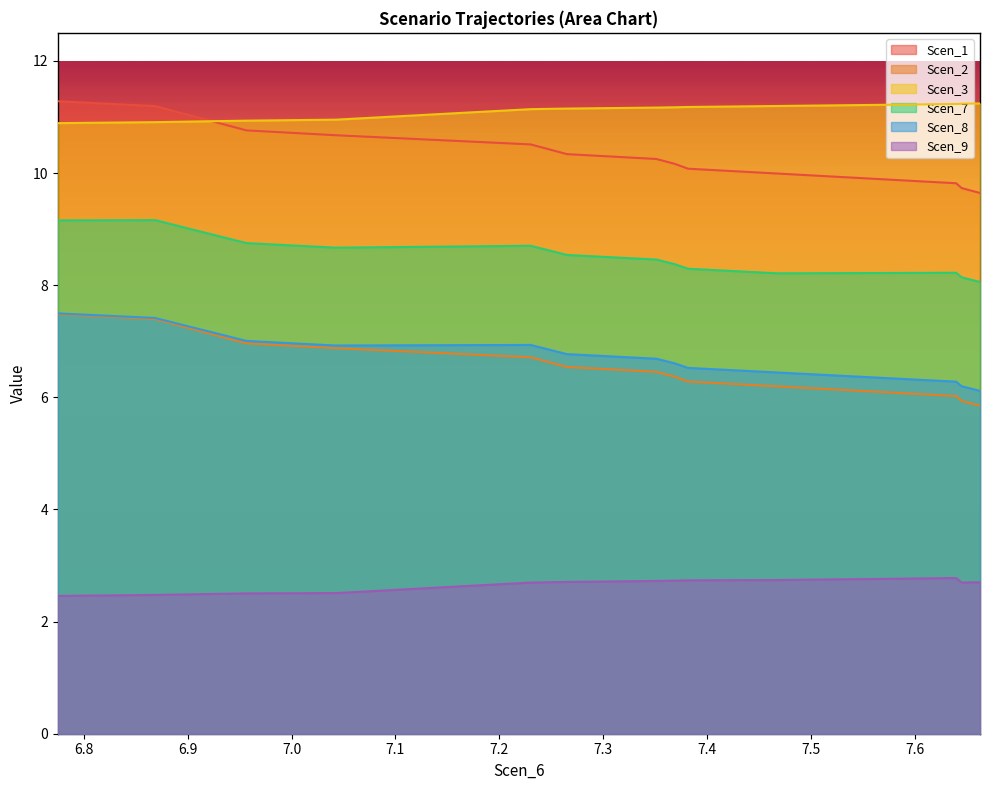

Which series has the largest range (max minus min)?

Scen_1